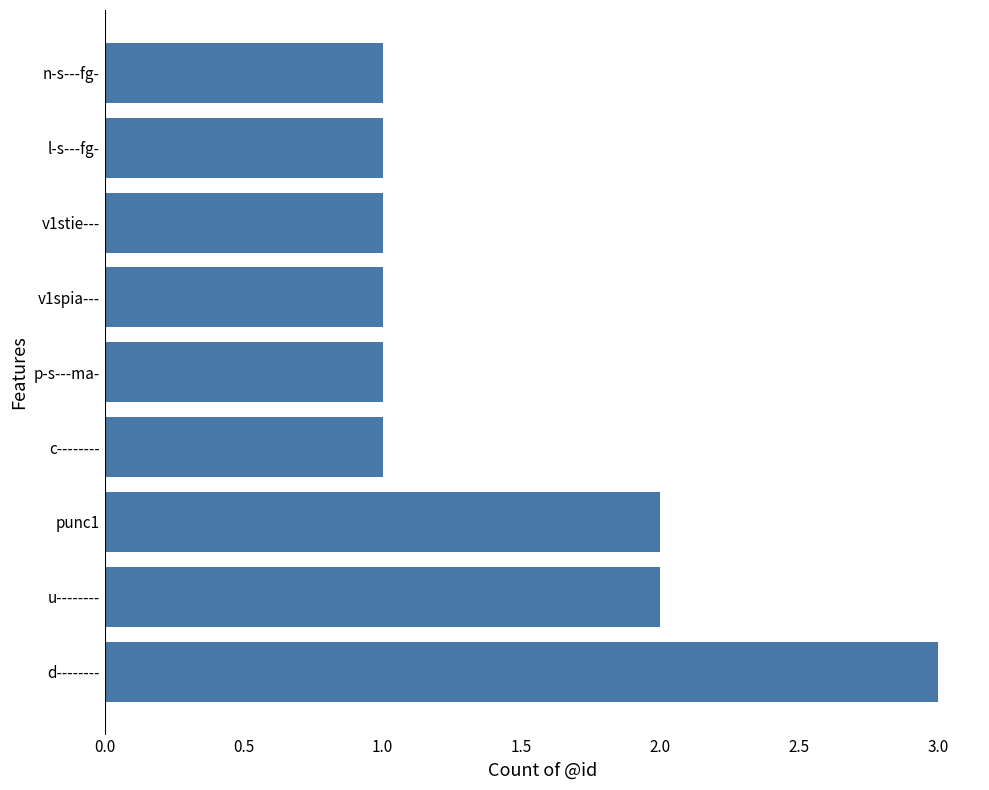

What is the sum of all values?

13